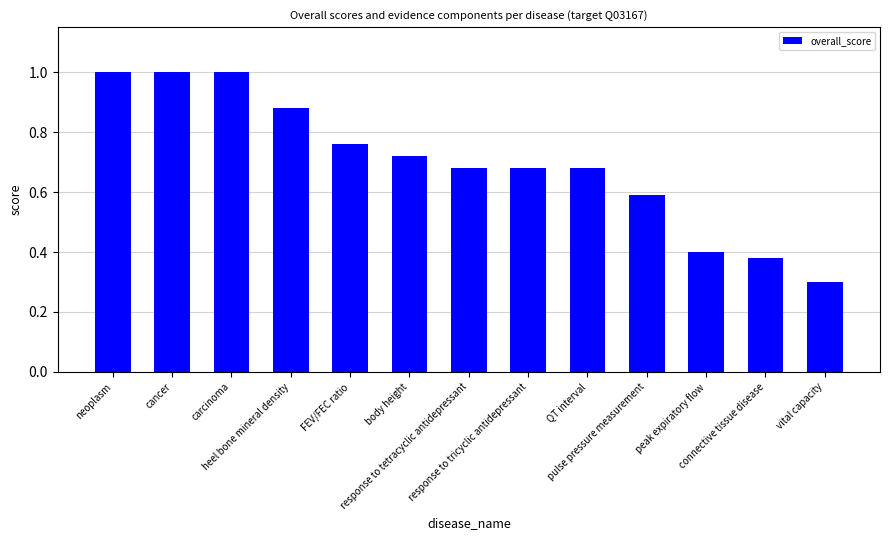

Count the values in the range 0 to 1.

13